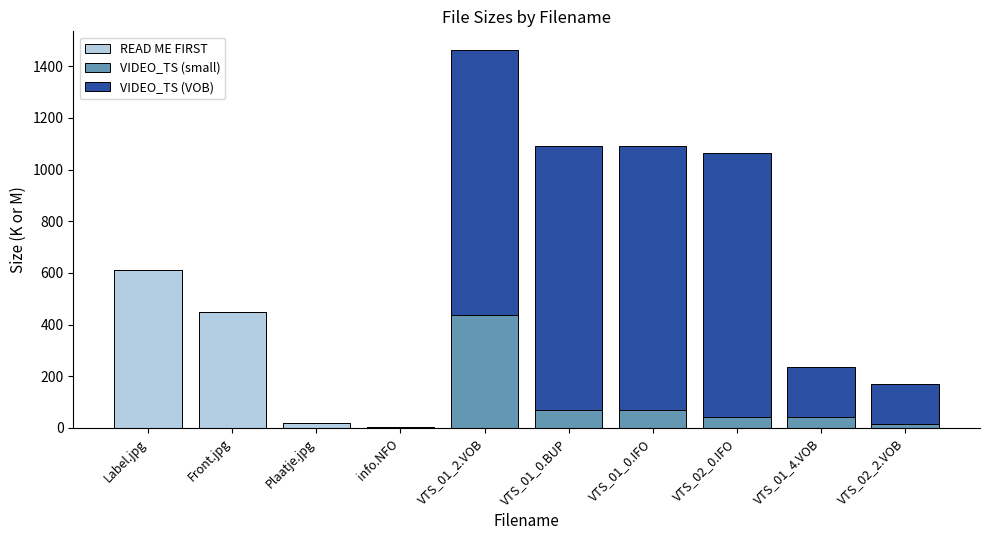

What is the sum of the READ ME FIRST values at Label.jpg and VTS_02_0.IFO?

612.2